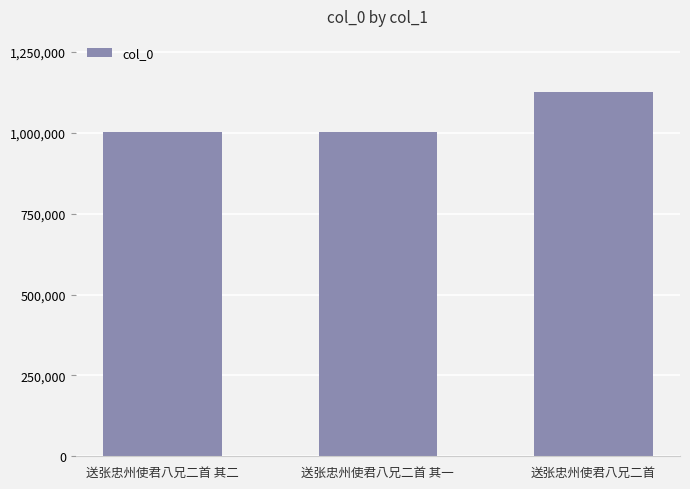

Approximately how many times larger is the value at 送张忠州使君八兄二首 compared to 送张忠州使君八兄二首 其二?

1.1